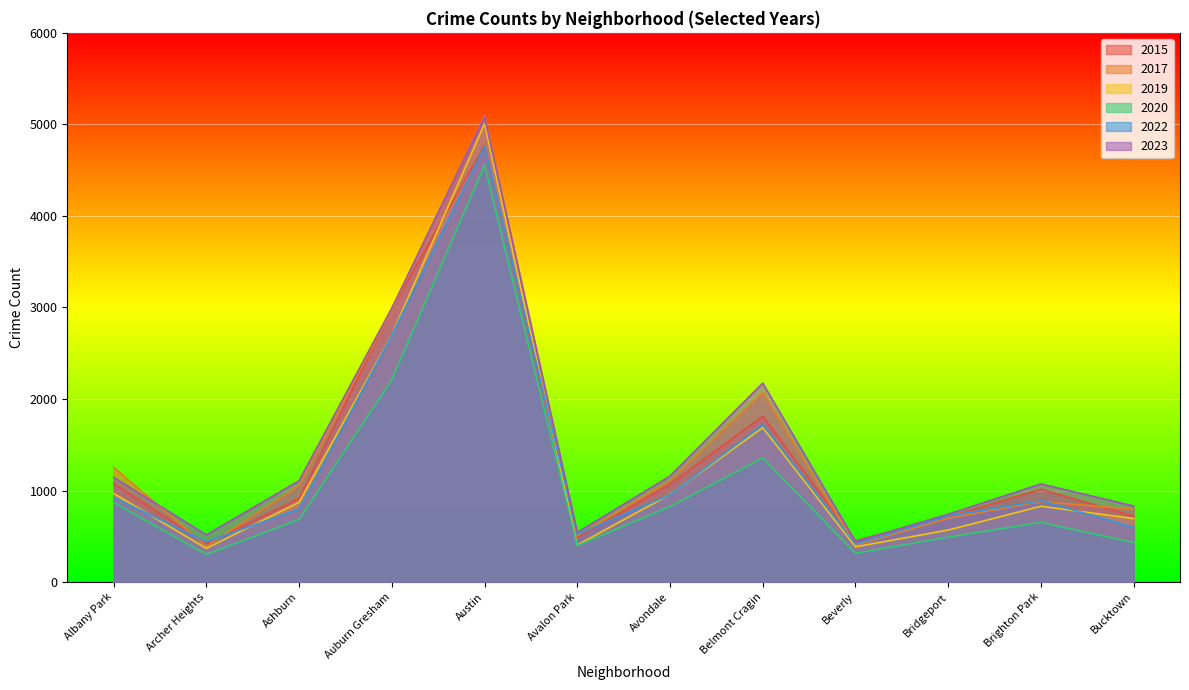

What are all the series names shown in the legend?

2015, 2017, 2019, 2020, 2022, 2023